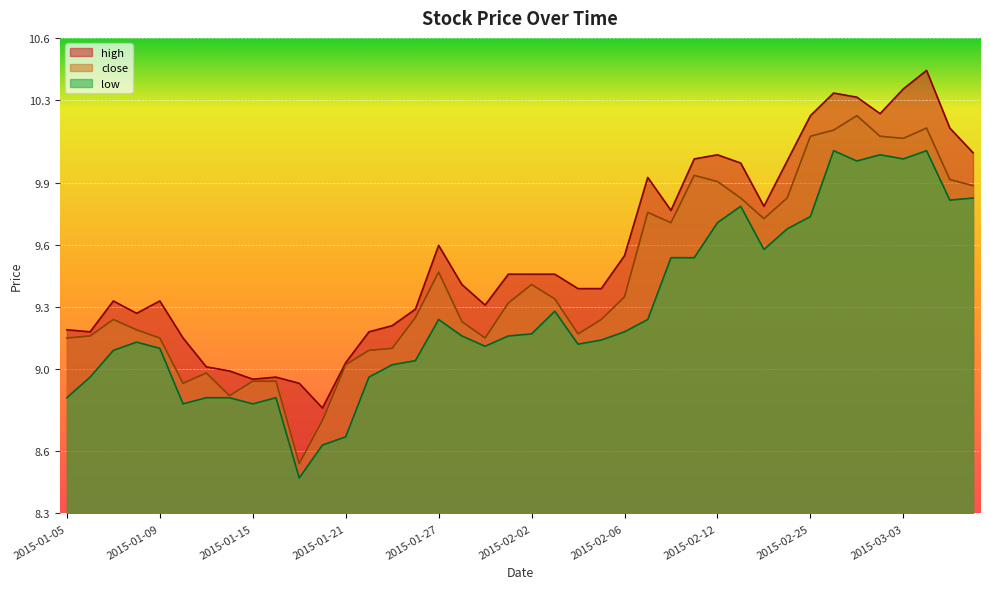

Reading left to right, extract all data points from this chart.

close: 9.1	9.2	9.2	9.2	9.1	8.9	9.0	8.9	8.9	8.9	8.5	8.8	9.0	9.1	9.1	9.2	9.5	9.2	9.1	9.3	9.4	9.3	9.2	9.2	9.3	9.8	9.7	9.9	9.9	9.8	9.7	9.8	10.1	10.2	10.2	10.1	10.1	10.2	9.9	9.9
high: 9.2	9.2	9.3	9.3	9.3	9.1	9.0	9.0	8.9	9.0	8.9	8.8	9.0	9.2	9.2	9.3	9.6	9.4	9.3	9.5	9.5	9.5	9.4	9.4	9.5	9.9	9.8	10.0	10.0	10.0	9.8	10.0	10.2	10.3	10.3	10.2	10.4	10.4	10.2	10.0
low: 8.9	9.0	9.1	9.1	9.1	8.8	8.9	8.9	8.8	8.9	8.5	8.6	8.7	9.0	9.0	9.0	9.2	9.2	9.1	9.2	9.2	9.3	9.1	9.1	9.2	9.2	9.5	9.5	9.7	9.8	9.6	9.7	9.7	10.1	10.0	10.0	10.0	10.1	9.8	9.8